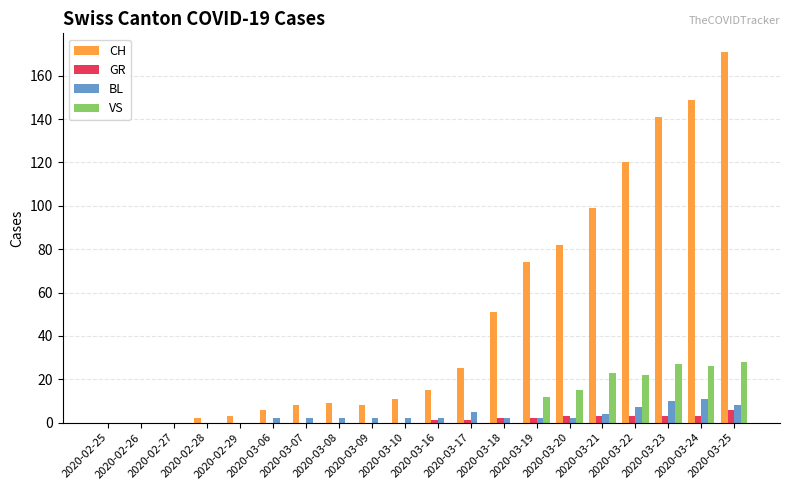

Which series has the largest total across all categories?

CH